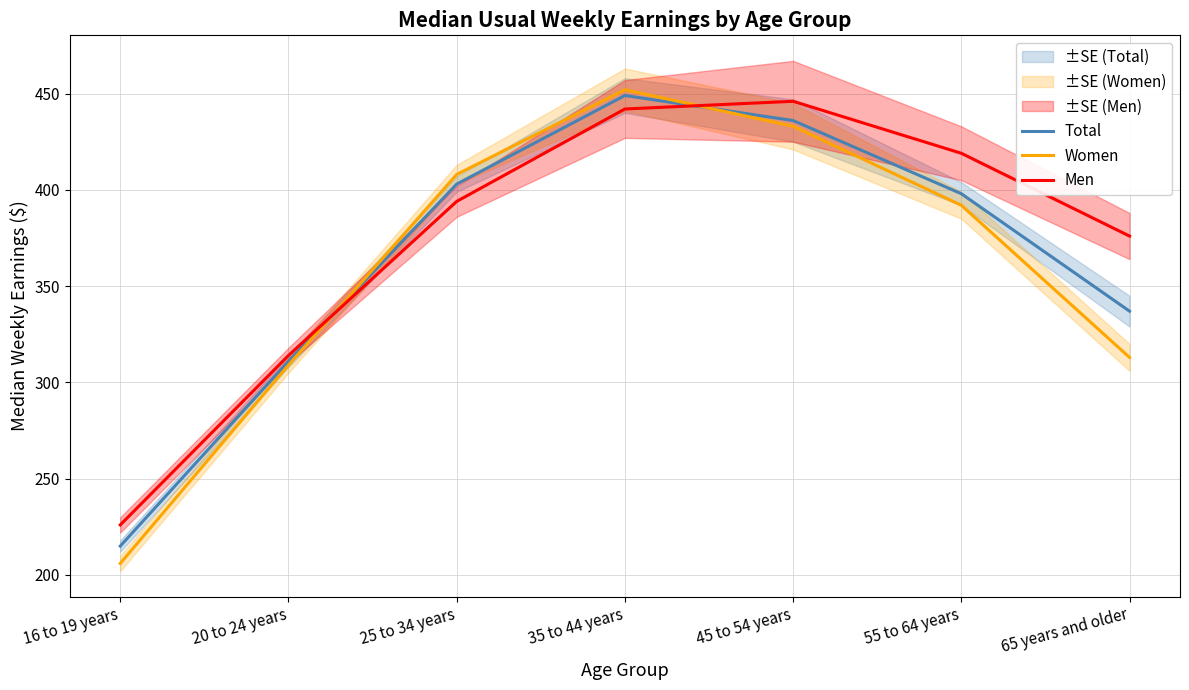

Which series ends up on top after the final intersection of Women and Total?

Total